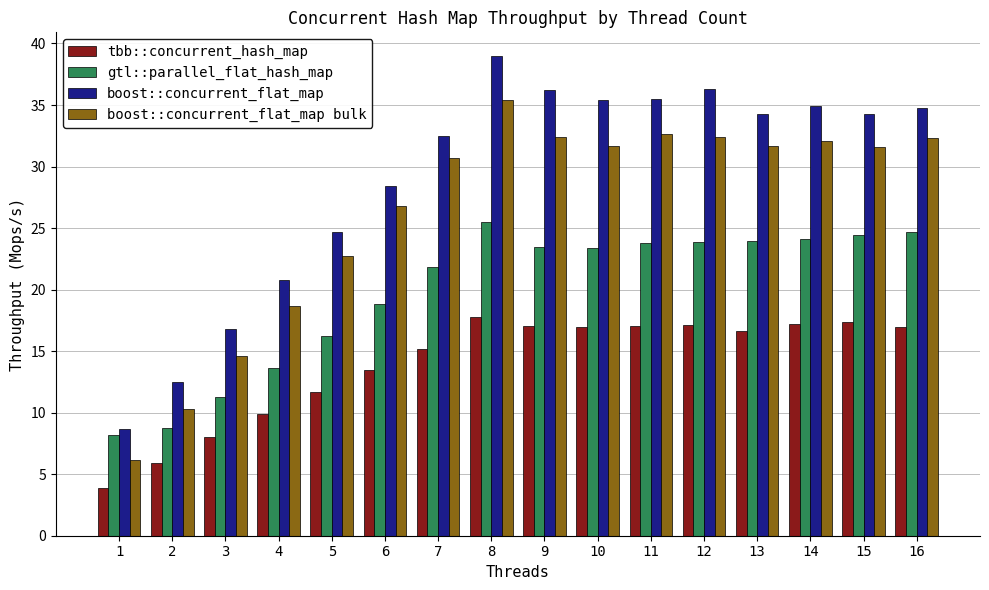

What is the value of the boost::concurrent_flat_map bulk bar at the 15th from the left?

31.6